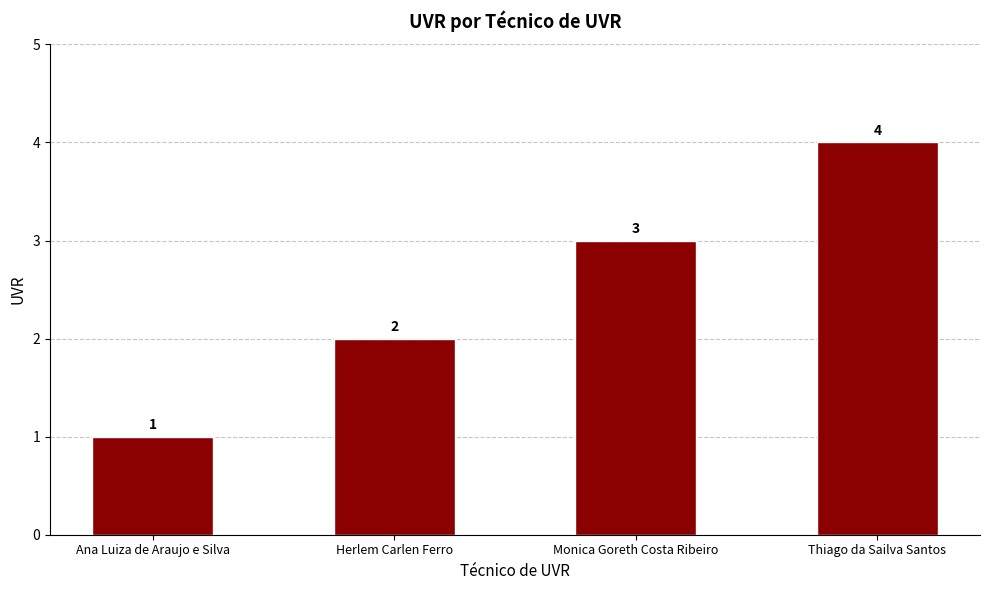

What is the approximate value at Thiago da Sailva Santos?

4